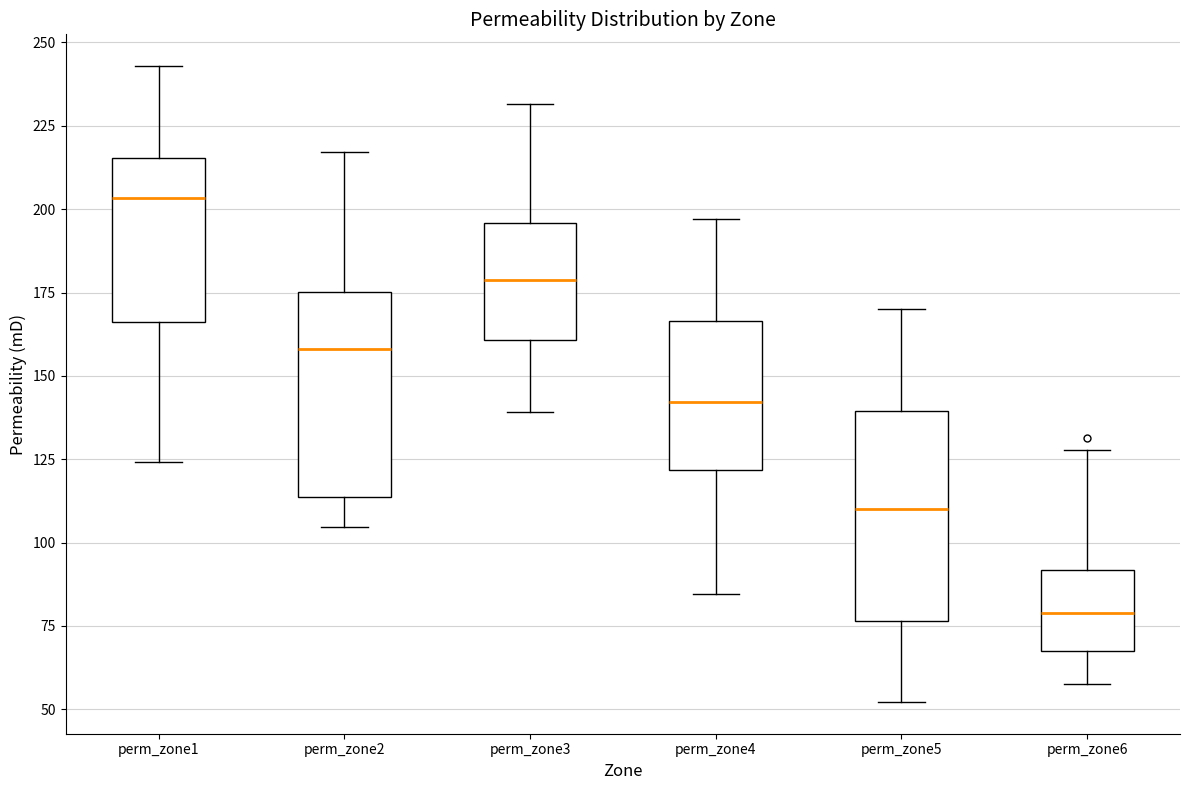

Which box has the lowest median line?

perm_zone6